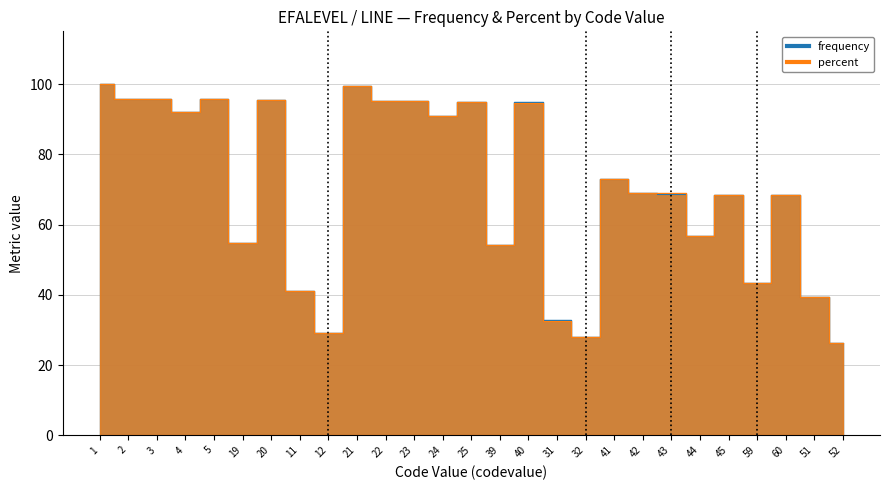

What is the difference between the second highest and second lowest values in the percent series?

71.5